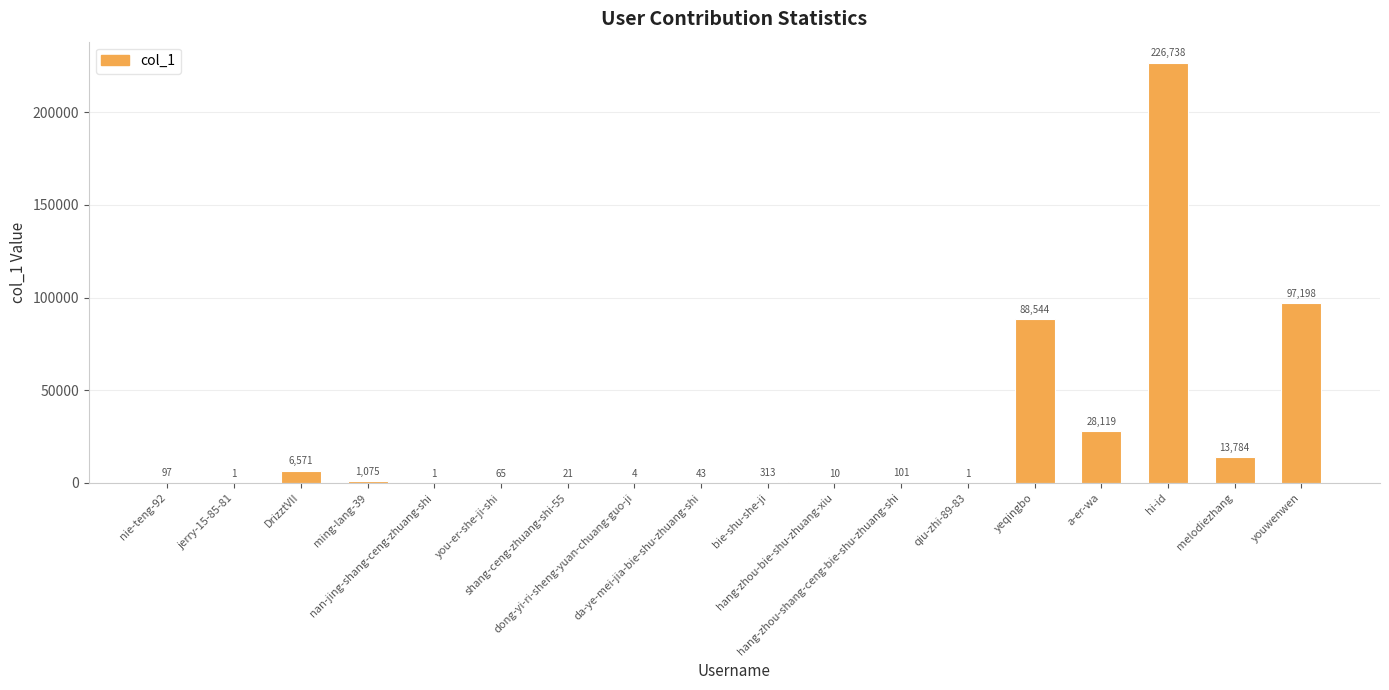

What is the greatest value displayed?

226738